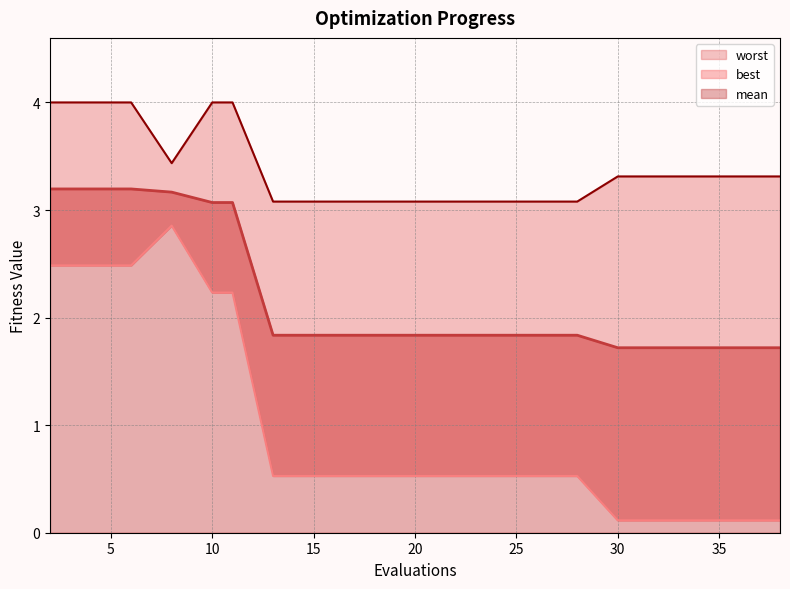

What is the sum of all best values?

20.1